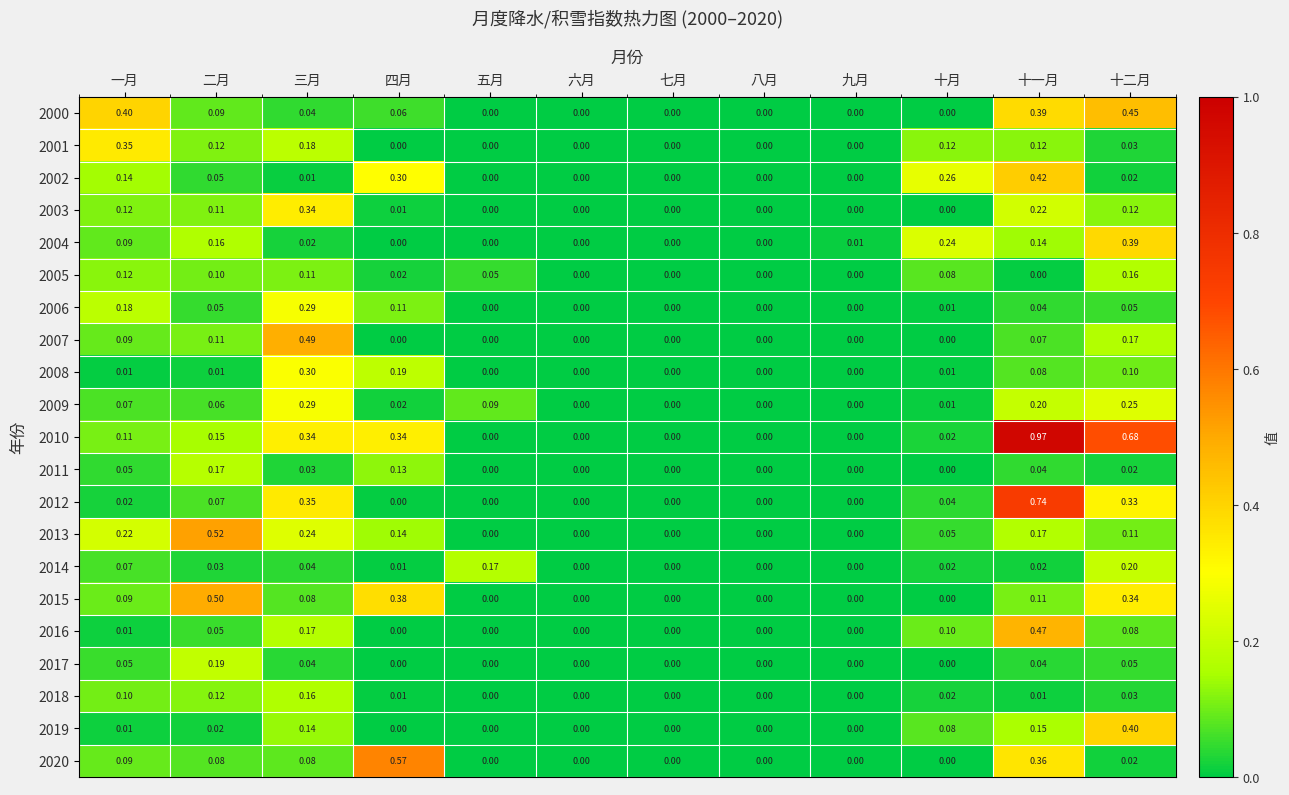

What is the total value across all series at 十一月?

4.8